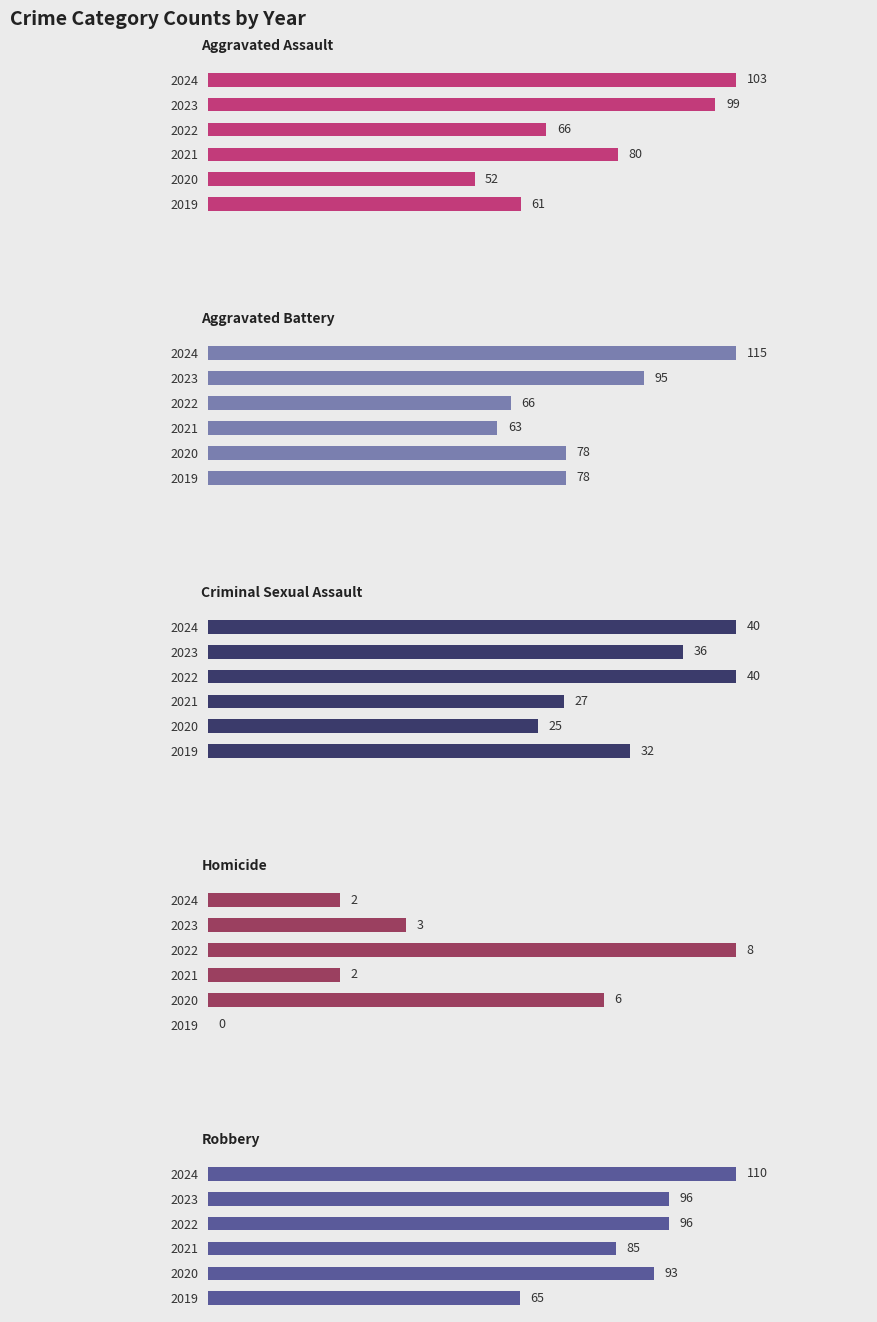

Between 2021 and 2022, which series saw the biggest shift?

Aggravated Assault